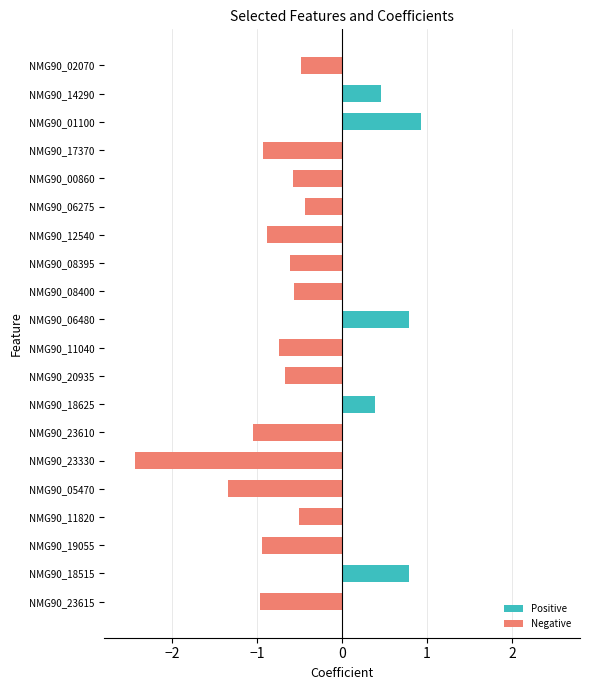

How many values in the Positive series exceed 0?

5